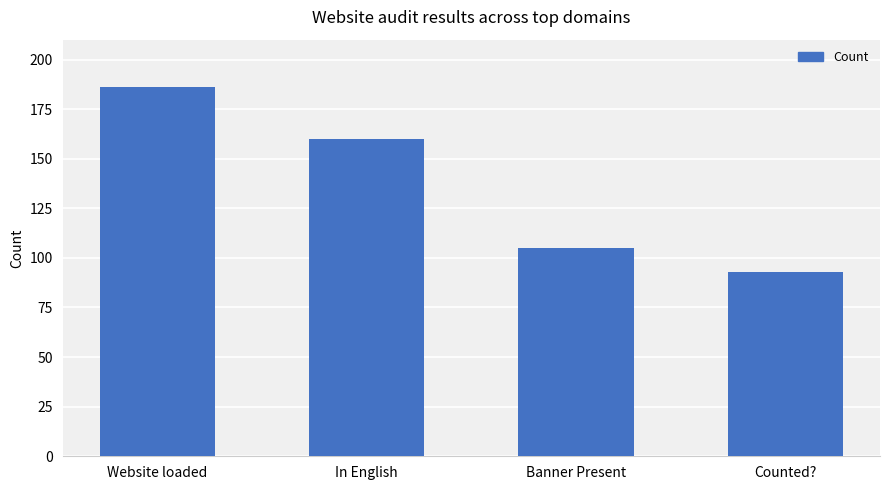

What is the difference between the values at Banner Present and Website loaded?

81